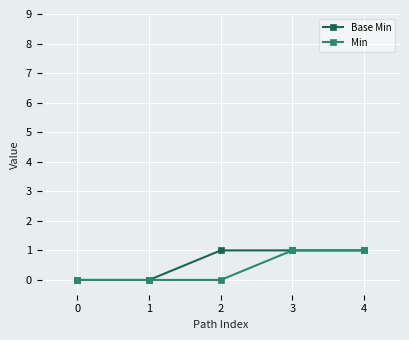

Reading right to left, what are all the values shown in this chart?

Base Min: 1	1	1	0	0
Min: 1	1	0	0	0